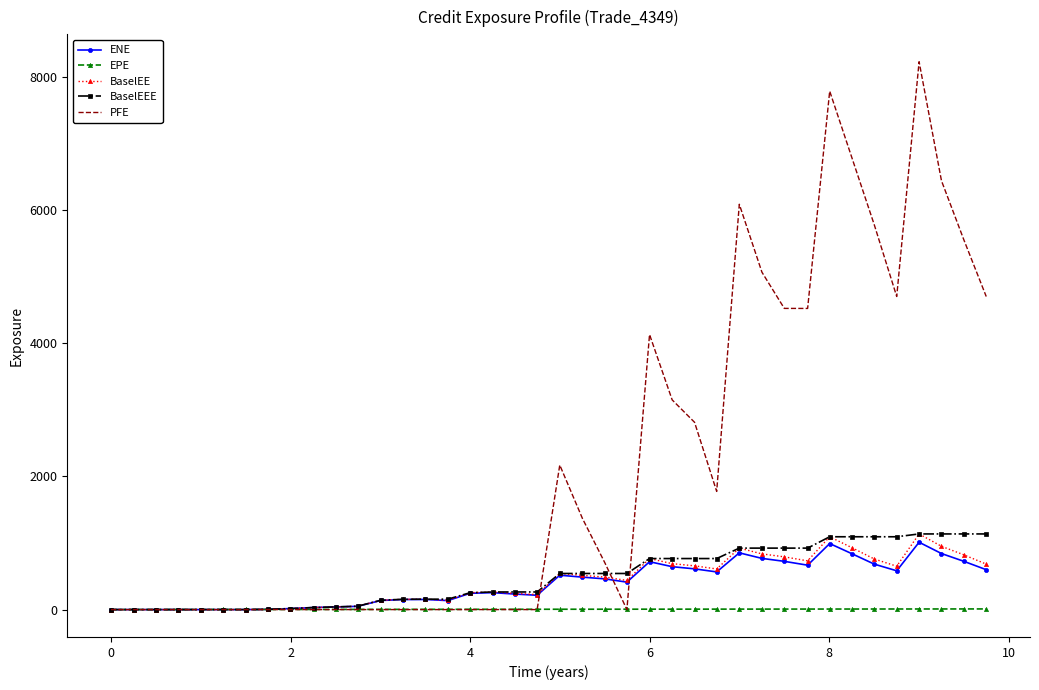

What is the greatest value displayed?

8226.4